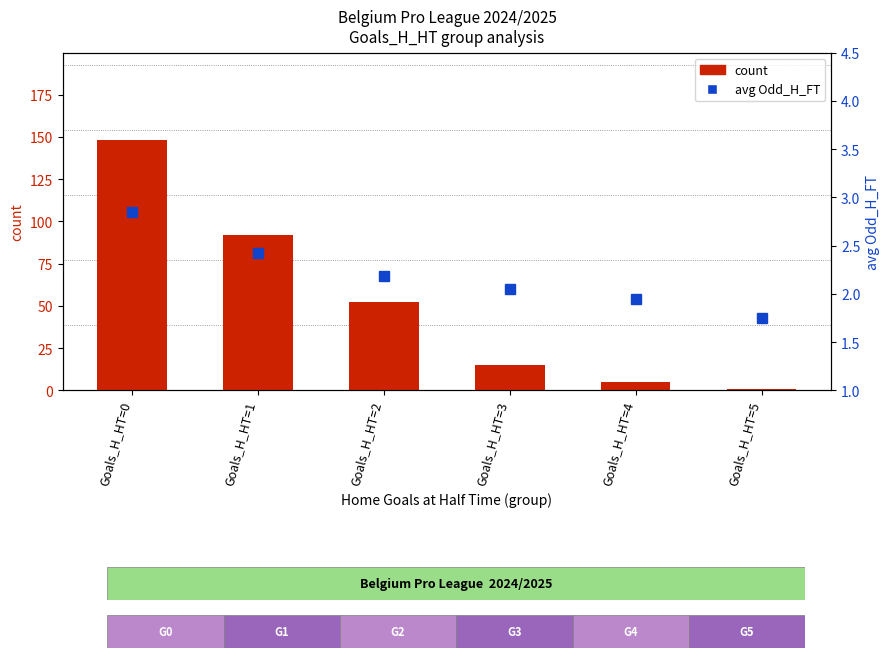

List the labels in order of avg Odd_H_FT value, largest first.

Goals_H_HT=0, Goals_H_HT=1, Goals_H_HT=2, Goals_H_HT=3, Goals_H_HT=4, Goals_H_HT=5